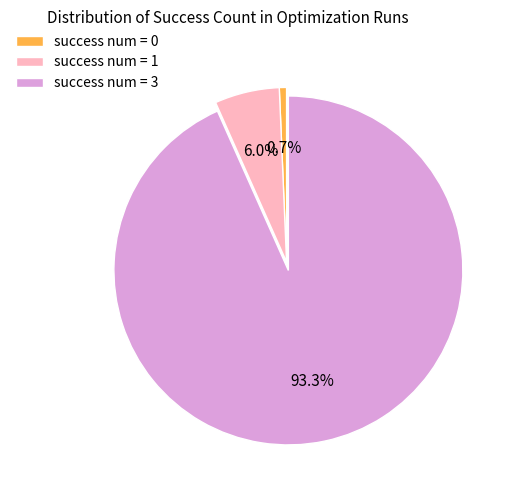

Combined, what portion of the pie is success num = 3 and success num = 0?

94.0%